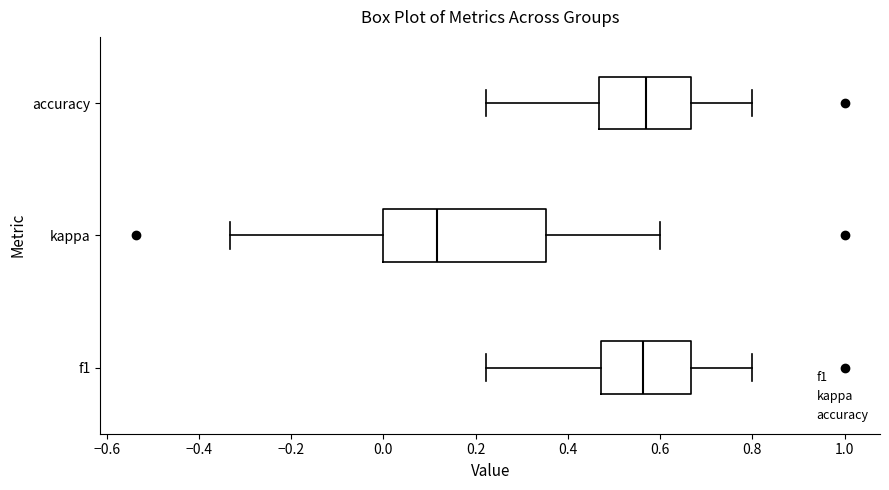

Where does the right whisker of the box for accuracy end on the x-axis? The values are not printed on the chart, so give them approximately, as read against the axis.

0.80